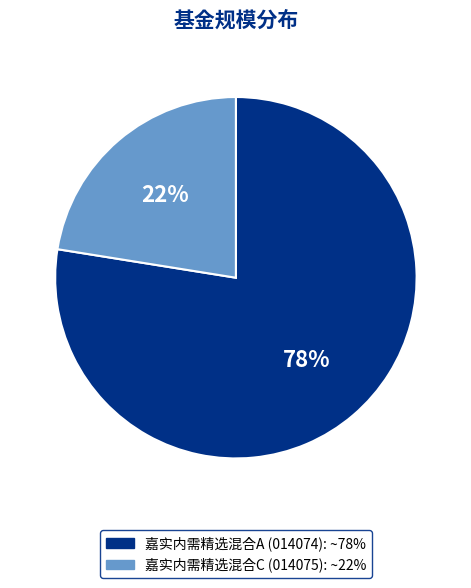

Count the number of slices in the pie.

2